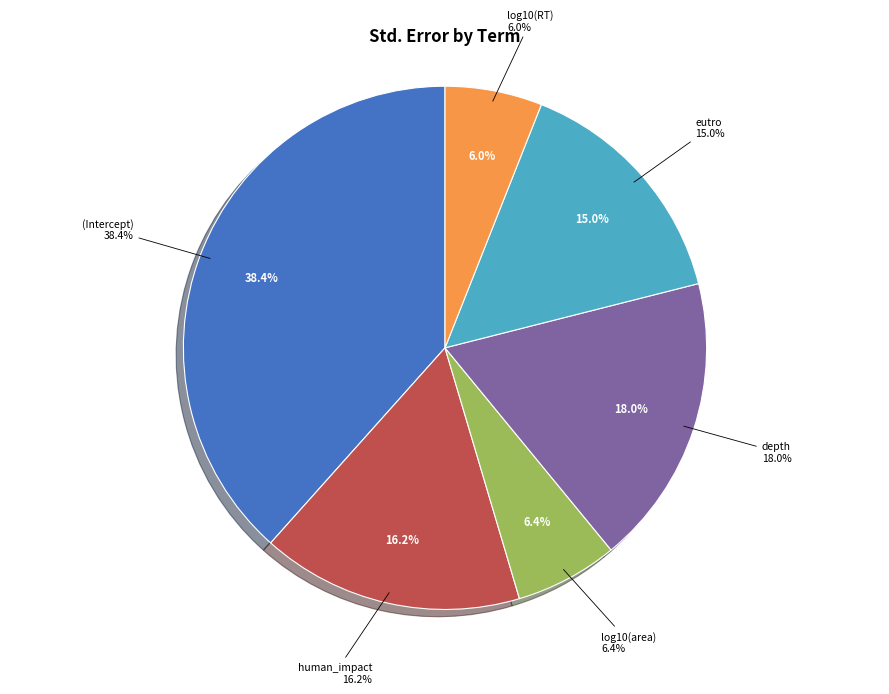

Is the sum of log10(area) and human_impact greater than half?

No